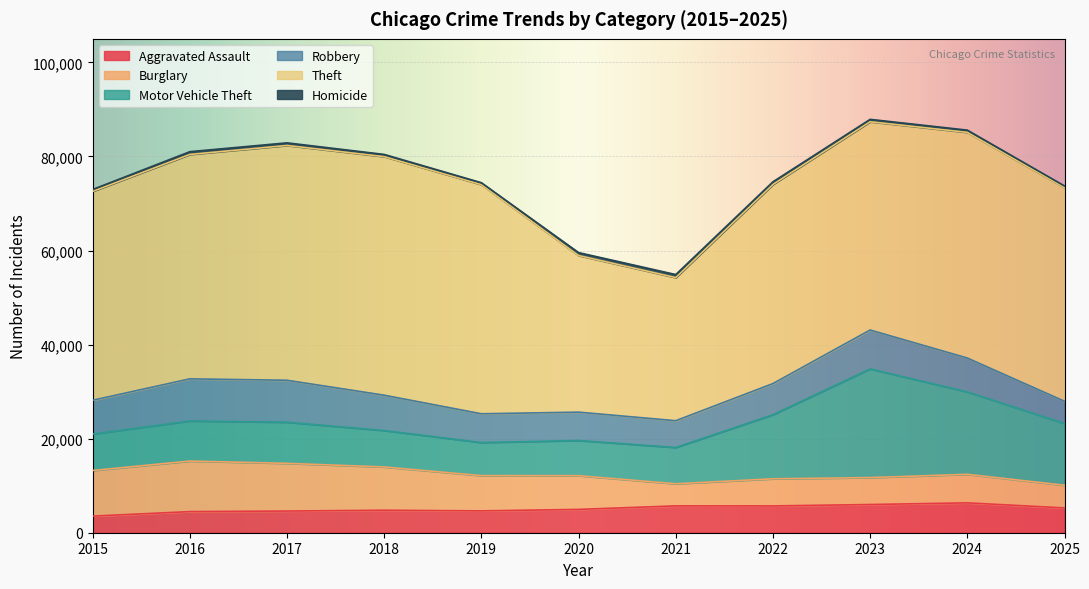

What is the minimum value shown in the chart?

339